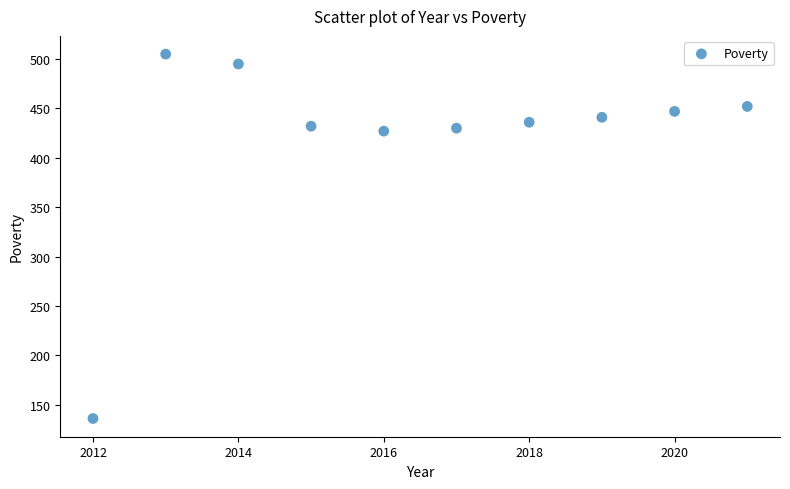

What is the average Y value?

420